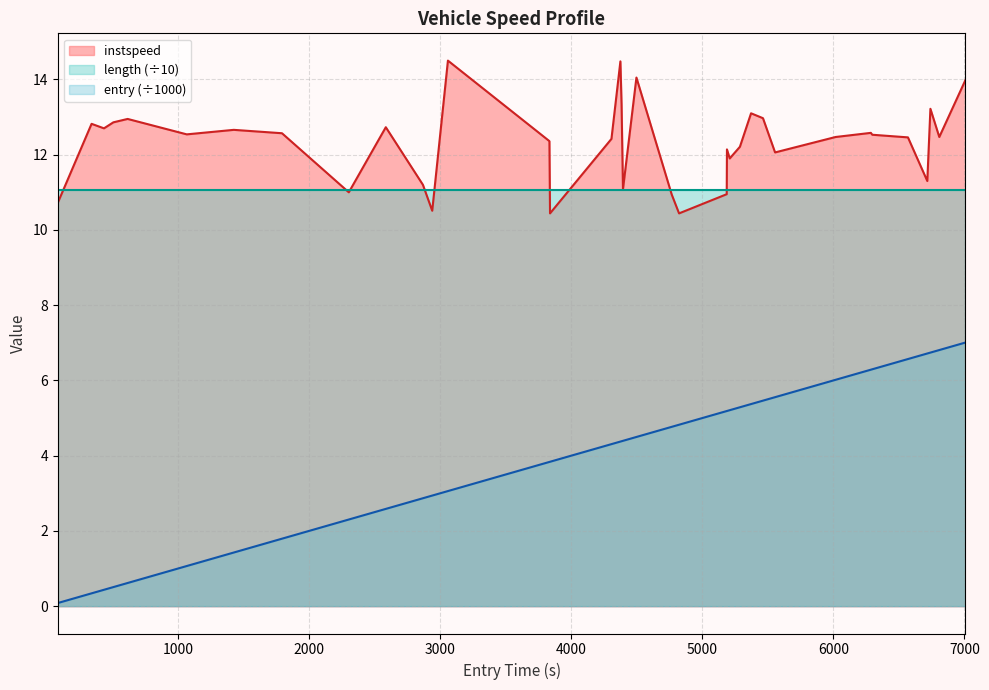

True or false: entry and instspeed intersect in this chart.

False